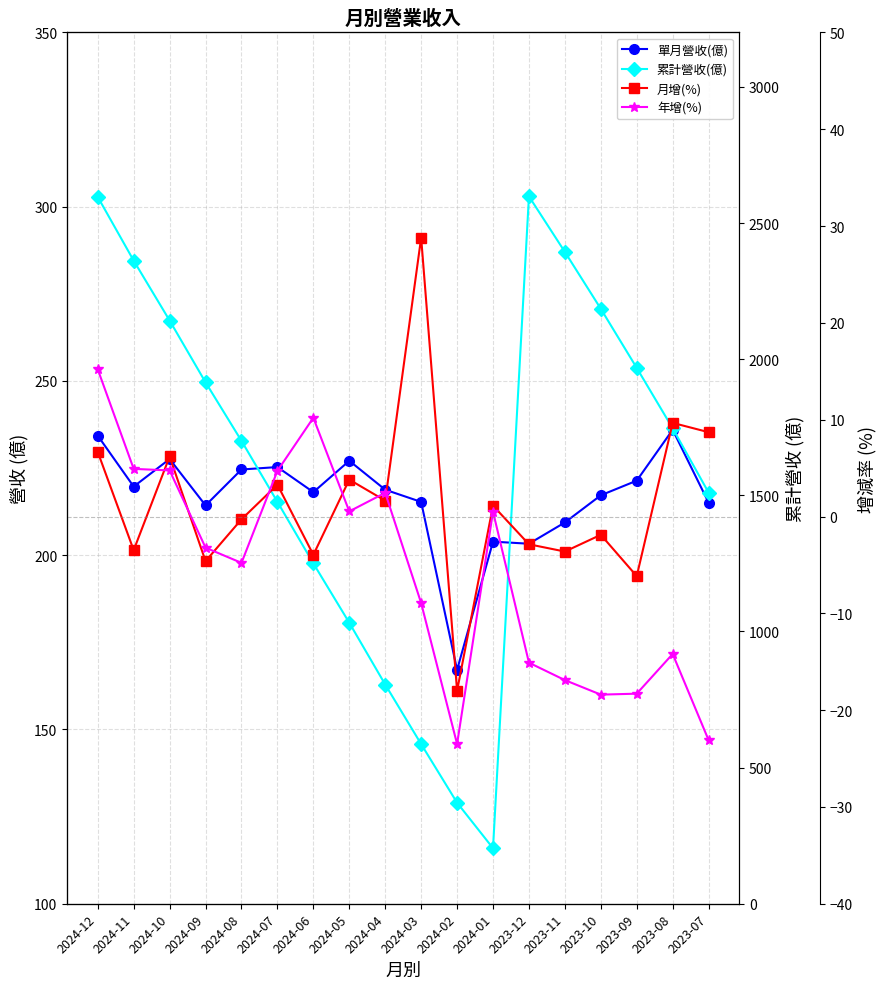

How many lines are shown in the chart?

4